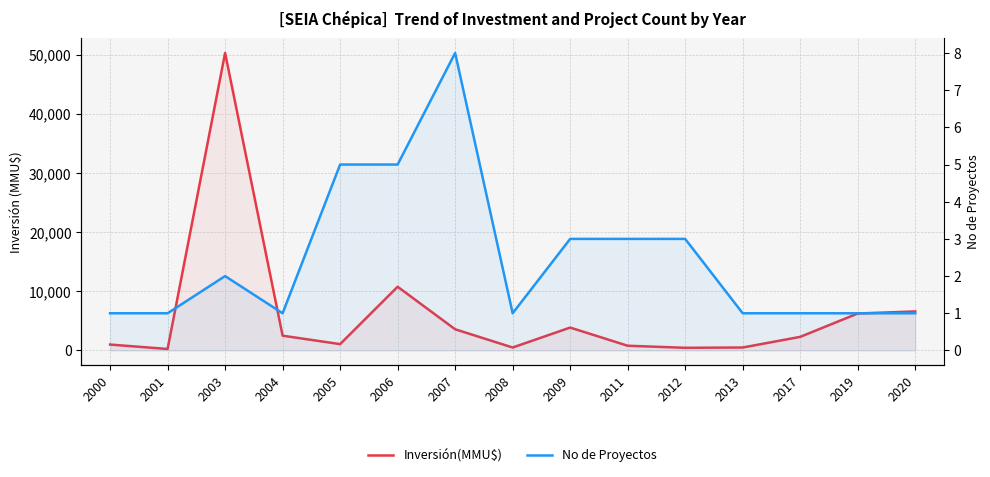

Where does the Inversión(MMU$) series first go above 2300?

2003